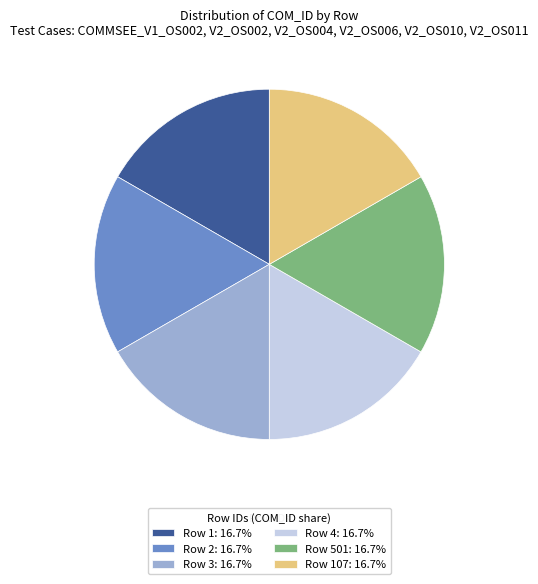

How many segments does this pie chart have?

6